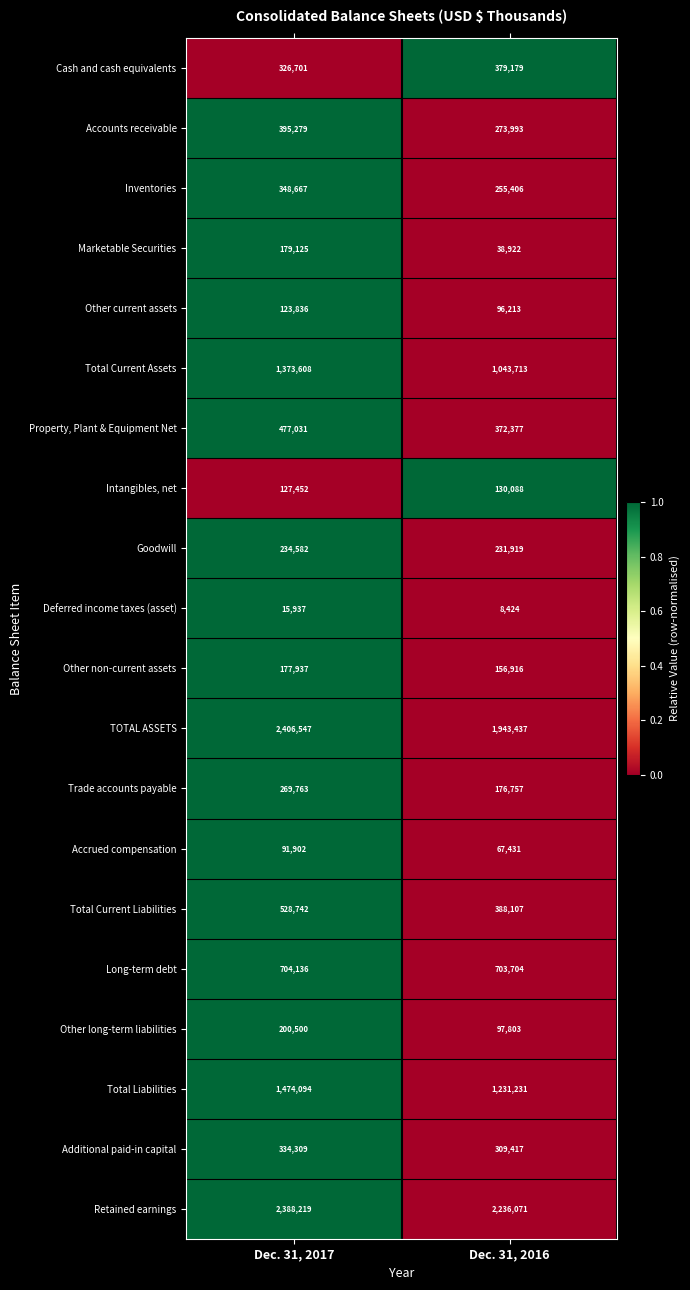

What value does the Property, Plant & Equipment Net series have at Dec. 31, 2017, to the nearest 10?

477030